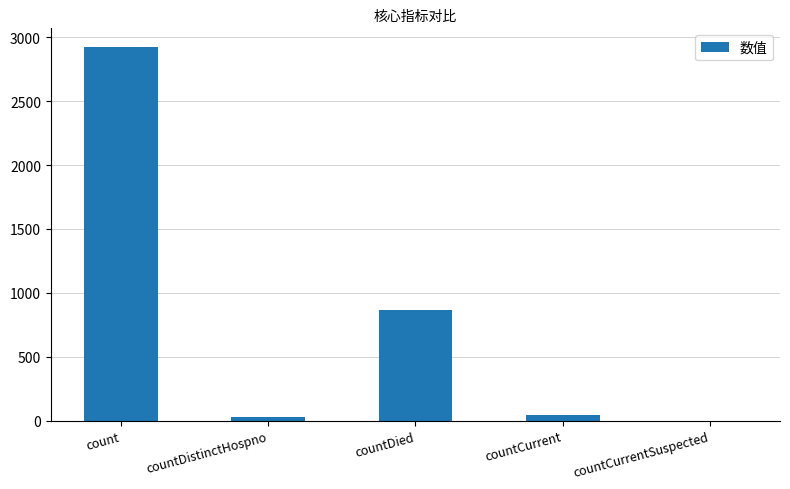

What is the change in value from countDistinctHospno to countCurrent?

+13